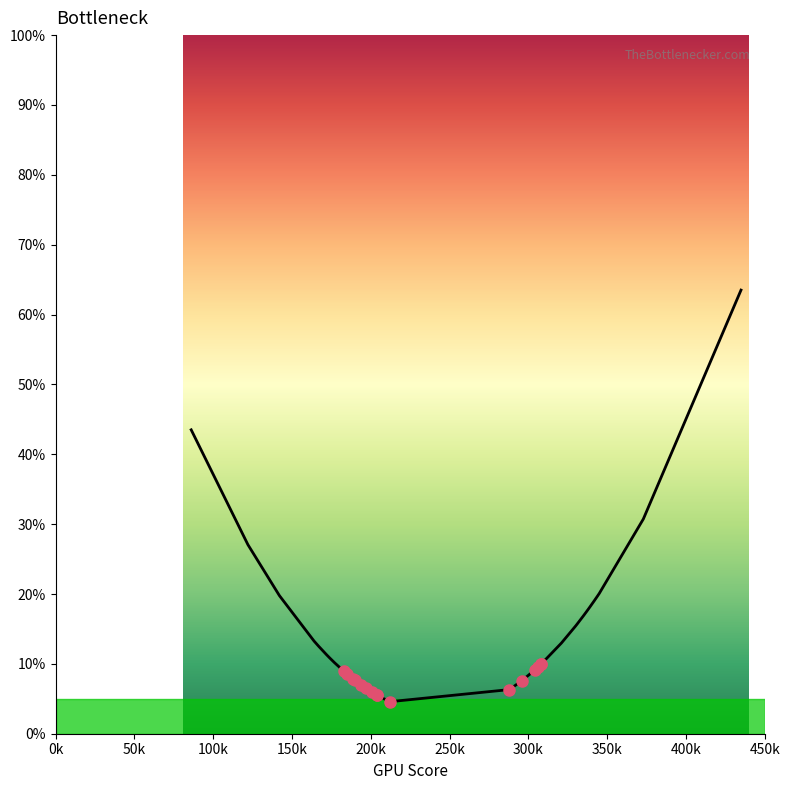

What is the average value?

15.2